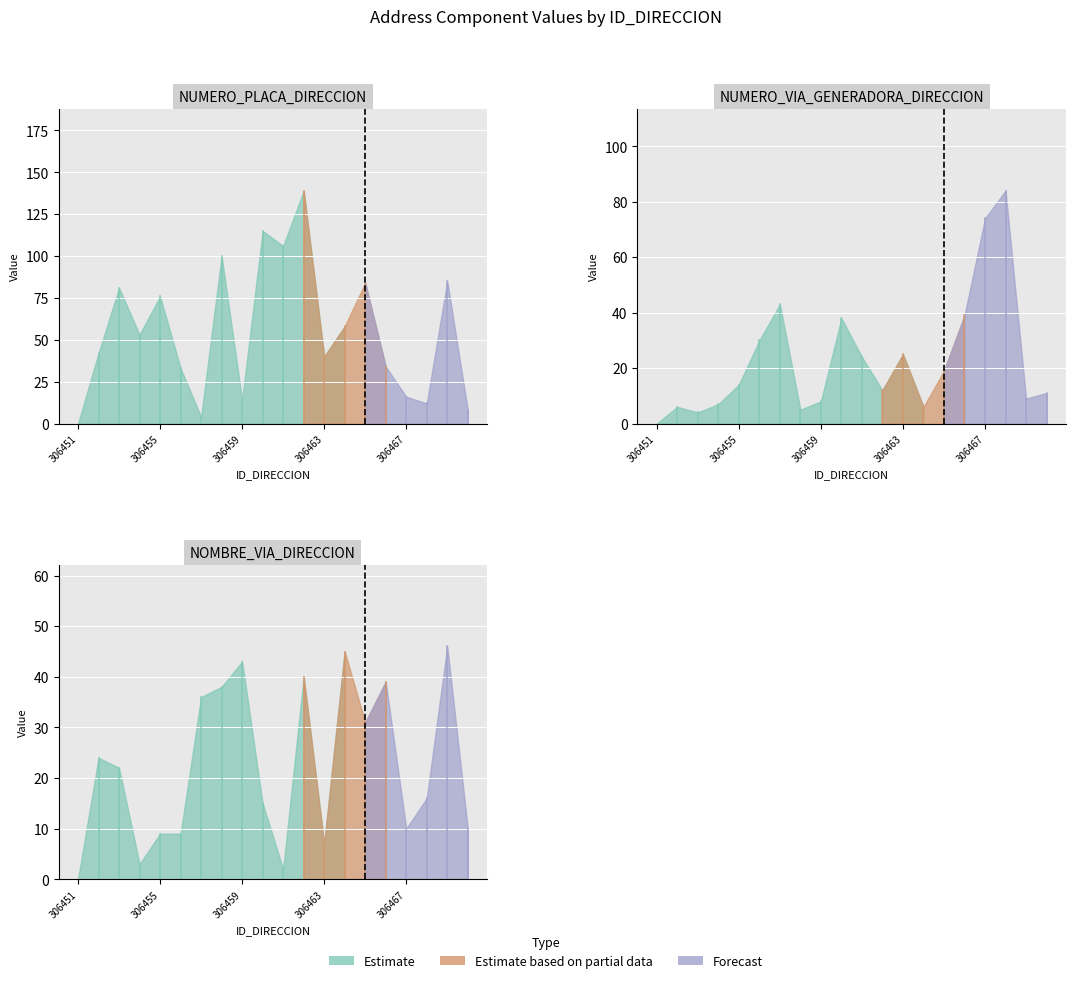

Which label corresponds to the smallest value in the chart?

306451